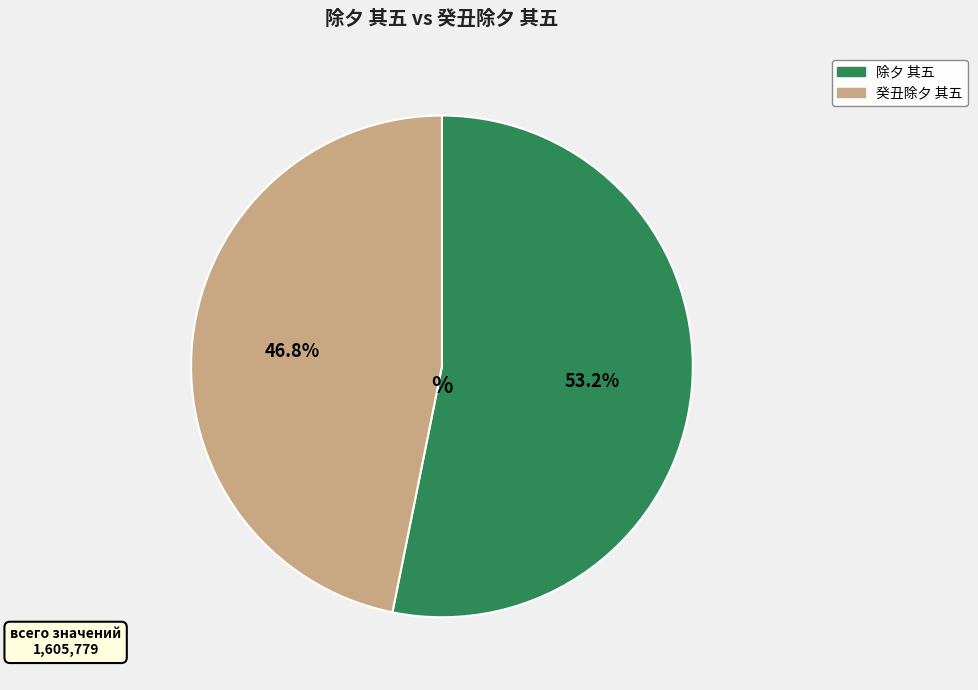

Count the number of slices in the pie.

2